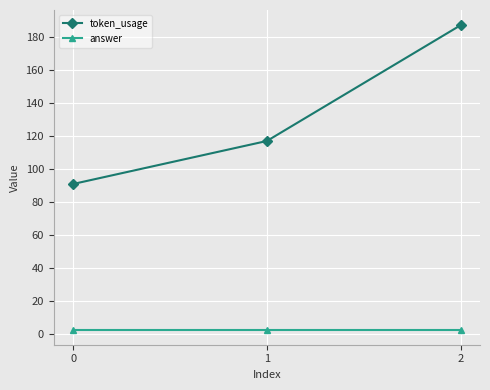

Which series has the largest range (max minus min)?

token_usage